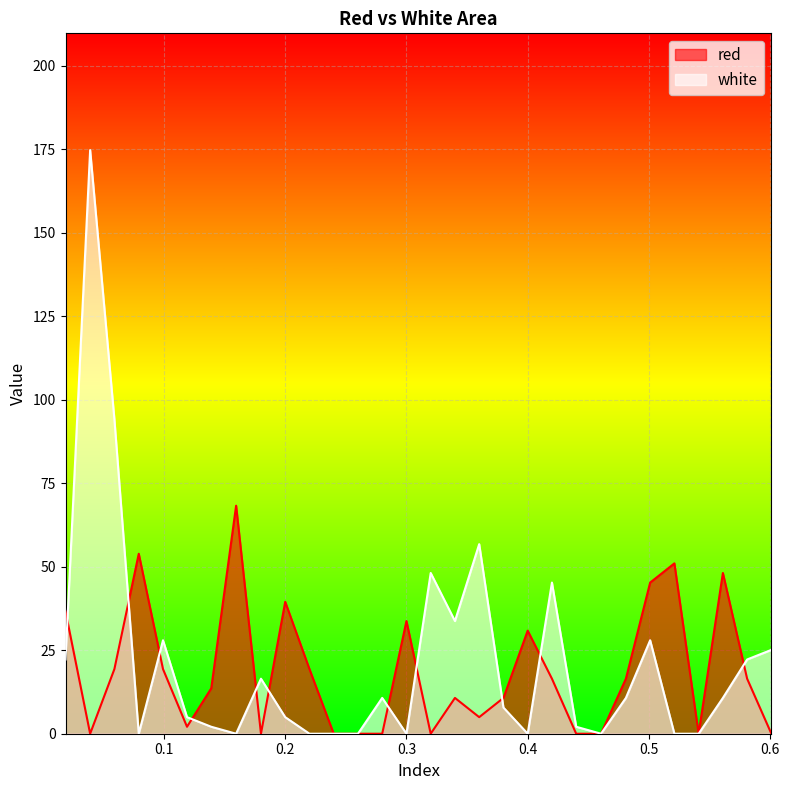

List the series in order of their peak value, highest first.

white, red